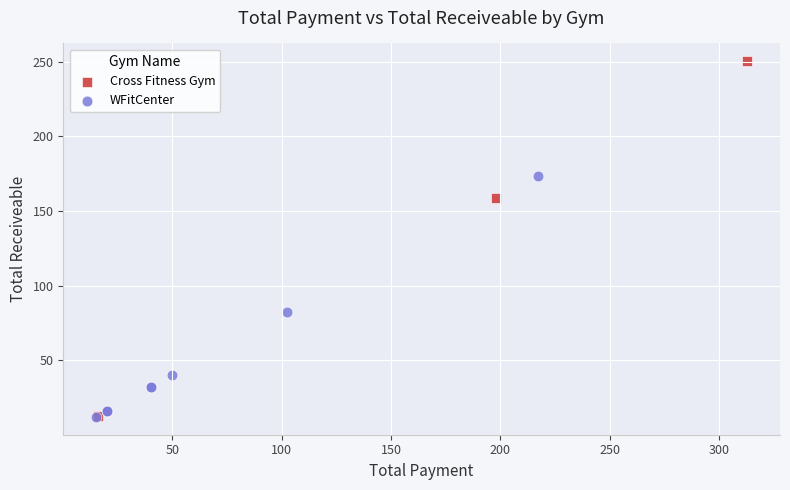

Which series reaches the maximum Y coordinate?

Cross Fitness Gym